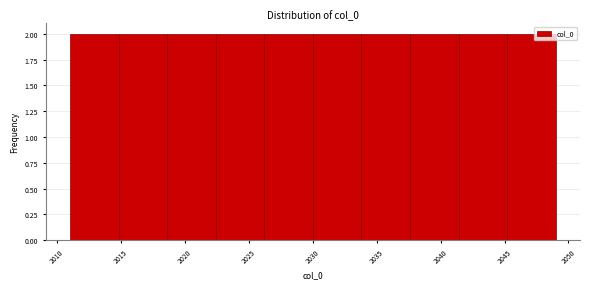

Reading left to right, transcribe this chart: for each bar, give the range it covers on the x-axis and its height. Neither the bar edges nor the heights are printed on the chart, so give them approximately, as read against the axes.

2011.0 to 2014.8: 2
2014.8 to 2018.6: 2
2018.6 to 2022.4: 2
2022.4 to 2026.2: 2
2026.2 to 2030.0: 2
2030.0 to 2033.8: 2
2033.8 to 2037.6: 2
2037.6 to 2041.4: 2
2041.4 to 2045.2: 2
2045.2 to 2049.0: 2